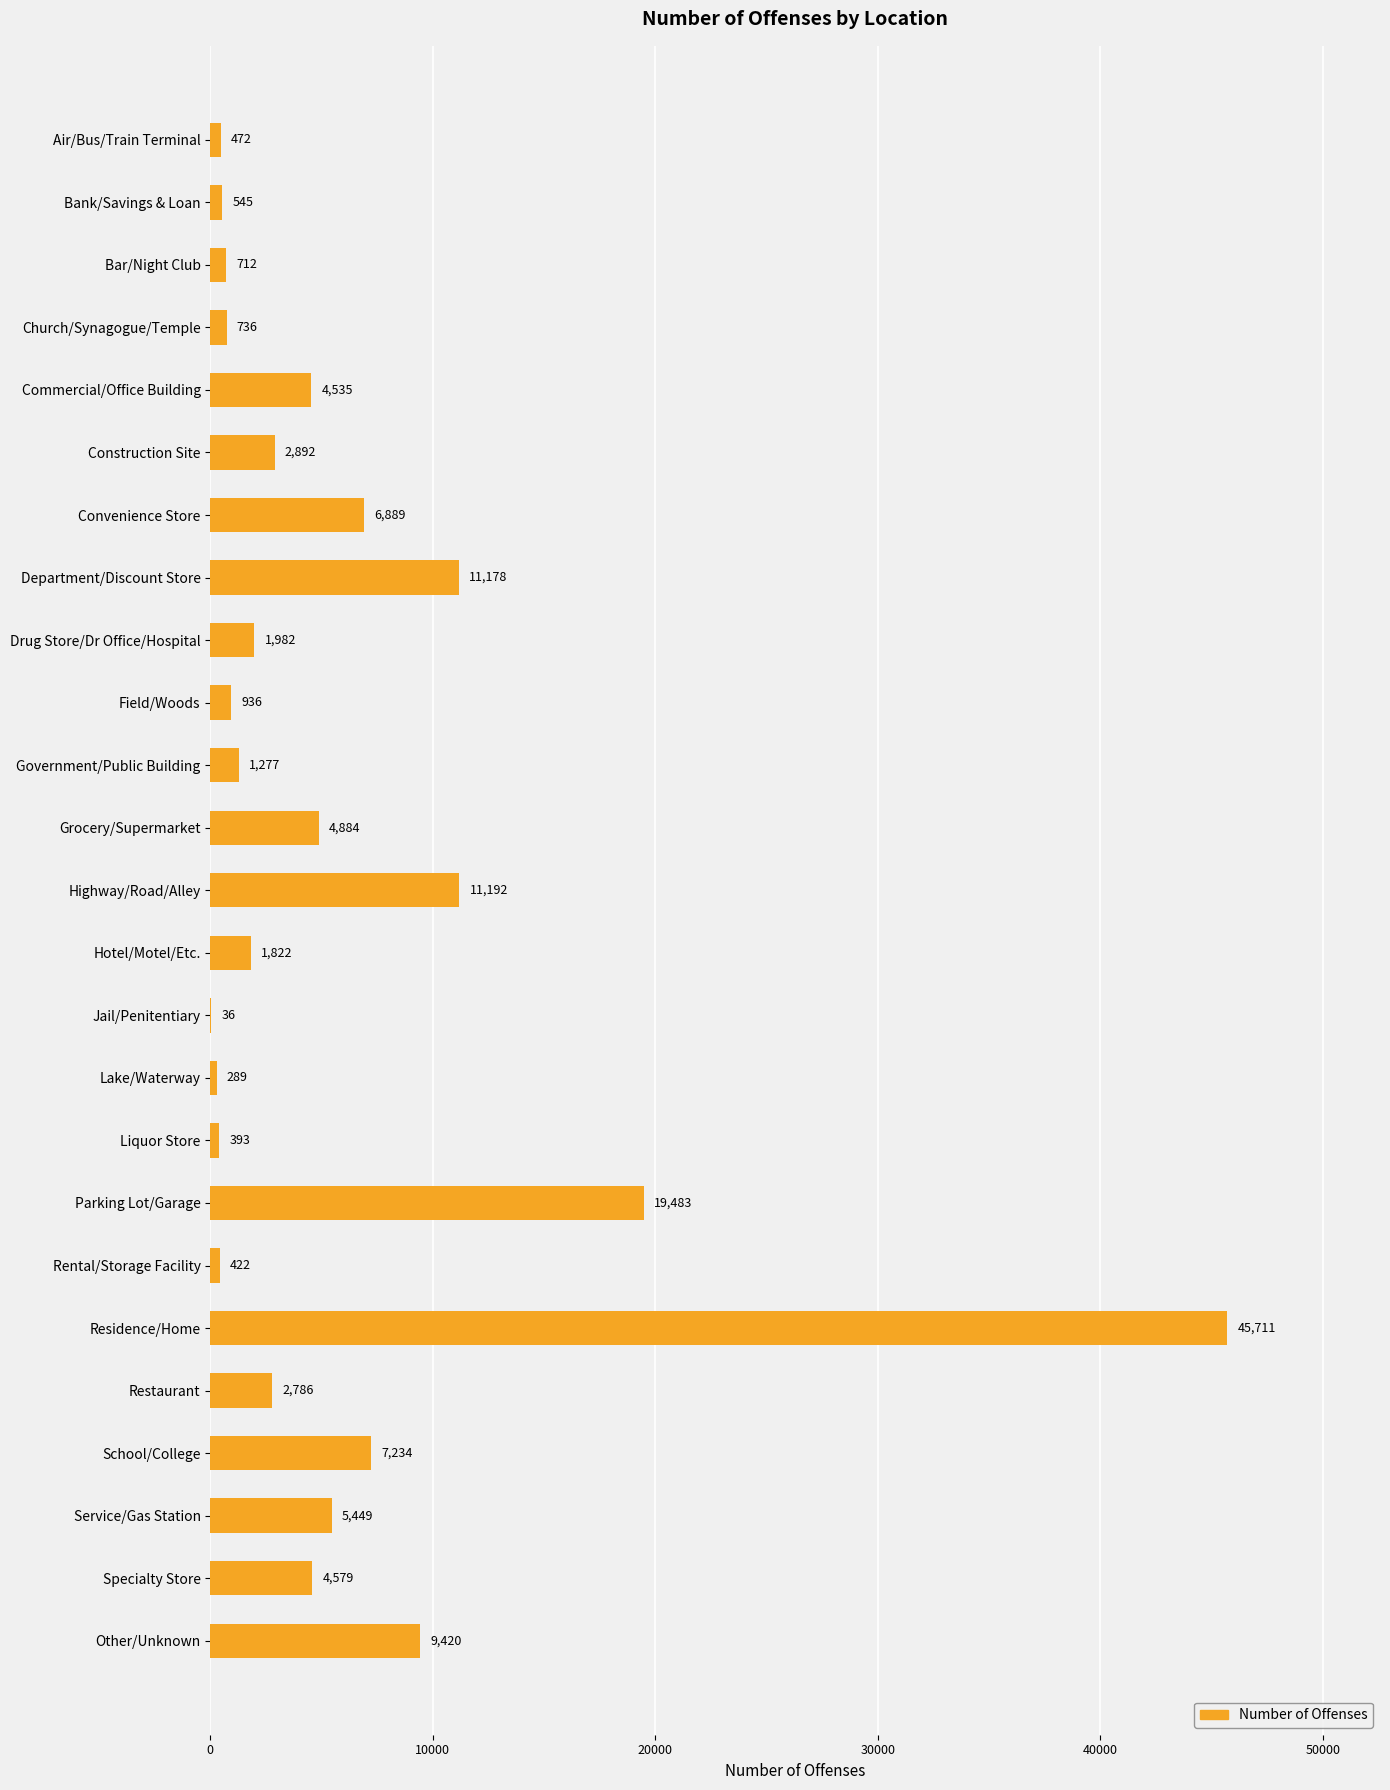

Reading top to bottom, list all the values displayed in this chart.

Air/Bus/Train Terminal=472	Bank/Savings & Loan=545	Bar/Night Club=712	Church/Synagogue/Temple=736	Commercial/Office Building=4535	Construction Site=2892	Convenience Store=6889	Department/Discount Store=11178	Drug Store/Dr Office/Hospital=1982	Field/Woods=936	Government/Public Building=1277	Grocery/Supermarket=4884	Highway/Road/Alley=11192	Hotel/Motel/Etc.=1822	Jail/Penitentiary=36	Lake/Waterway=289	Liquor Store=393	Parking Lot/Garage=19483	Rental/Storage Facility=422	Residence/Home=45711	Restaurant=2786	School/College=7234	Service/Gas Station=5449	Specialty Store=4579	Other/Unknown=9420